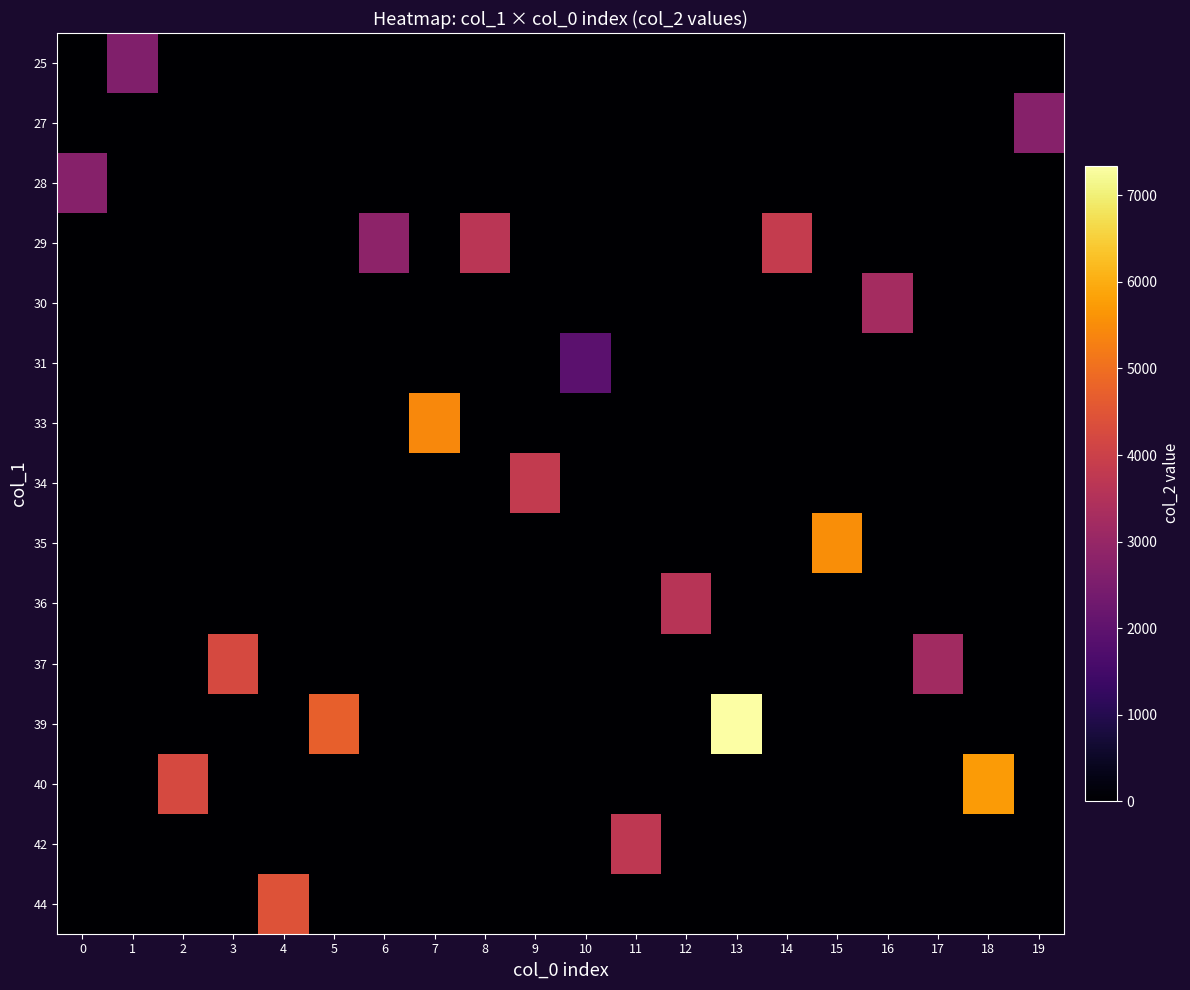

Reading left to right, what are all the values shown in this chart?

row_0: 0	2606	0	0	0	0	0	0	0	0	0	0	0	0	0	0	0	0	0	0
row_1: 0	0	0	0	0	0	0	0	0	0	0	0	0	0	0	0	0	0	0	2703
row_2: 2720	0	0	0	0	0	0	0	0	0	0	0	0	0	0	0	0	0	0	0
row_3: 0	0	0	0	0	0	2816	0	3655	0	0	0	0	0	3846	0	0	0	0	0
row_4: 0	0	0	0	0	0	0	0	0	0	0	0	0	0	0	0	3243	0	0	0
row_5: 0	0	0	0	0	0	0	0	0	0	1934	0	0	0	0	0	0	0	0	0
row_6: 0	0	0	0	0	0	0	5450	0	0	0	0	0	0	0	0	0	0	0	0
row_7: 0	0	0	0	0	0	0	0	0	3817	0	0	0	0	0	0	0	0	0	0
row_8: 0	0	0	0	0	0	0	0	0	0	0	0	0	0	0	5518	0	0	0	0
row_9: 0	0	0	0	0	0	0	0	0	0	0	0	3609	0	0	0	0	0	0	0
row_10: 0	0	0	4228	0	0	0	0	0	0	0	0	0	0	0	0	0	3207	0	0
row_11: 0	0	0	0	0	4713	0	0	0	0	0	0	0	7345	0	0	0	0	0	0
row_12: 0	0	4229	0	0	0	0	0	0	0	0	0	0	0	0	0	0	0	5738	0
row_13: 0	0	0	0	0	0	0	0	0	0	0	3742	0	0	0	0	0	0	0	0
row_14: 0	0	0	0	4442	0	0	0	0	0	0	0	0	0	0	0	0	0	0	0